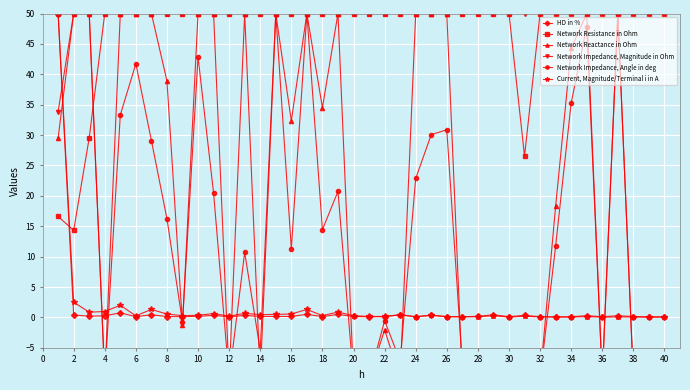

What is the sum of all HD in % values?

59.0